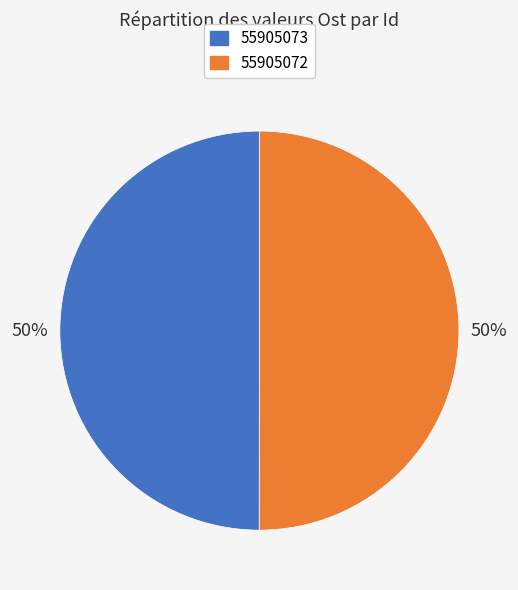

Is the sum of 55905072 and 55905073 greater than half?

Yes